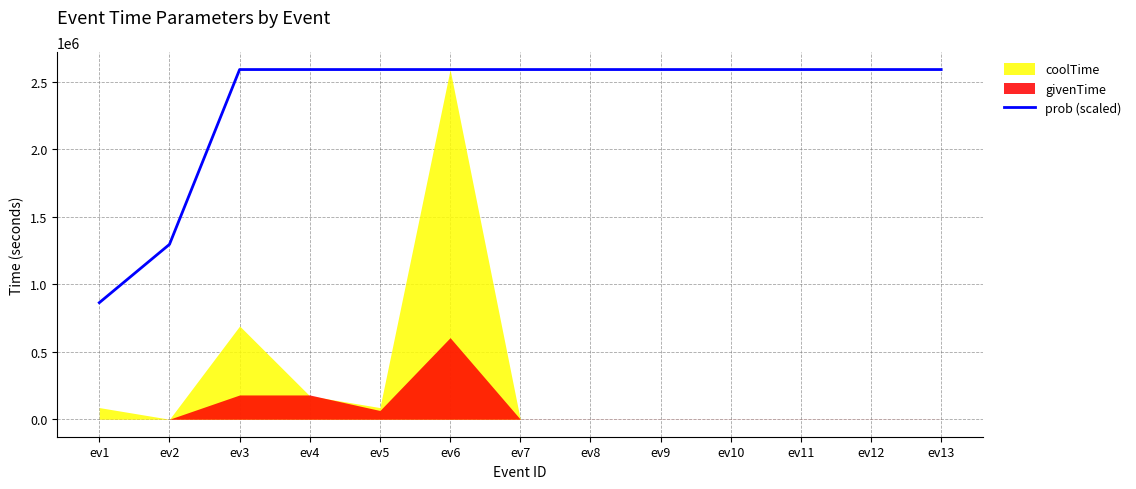

At which category does the chart reach its minimum across all series?

ev1